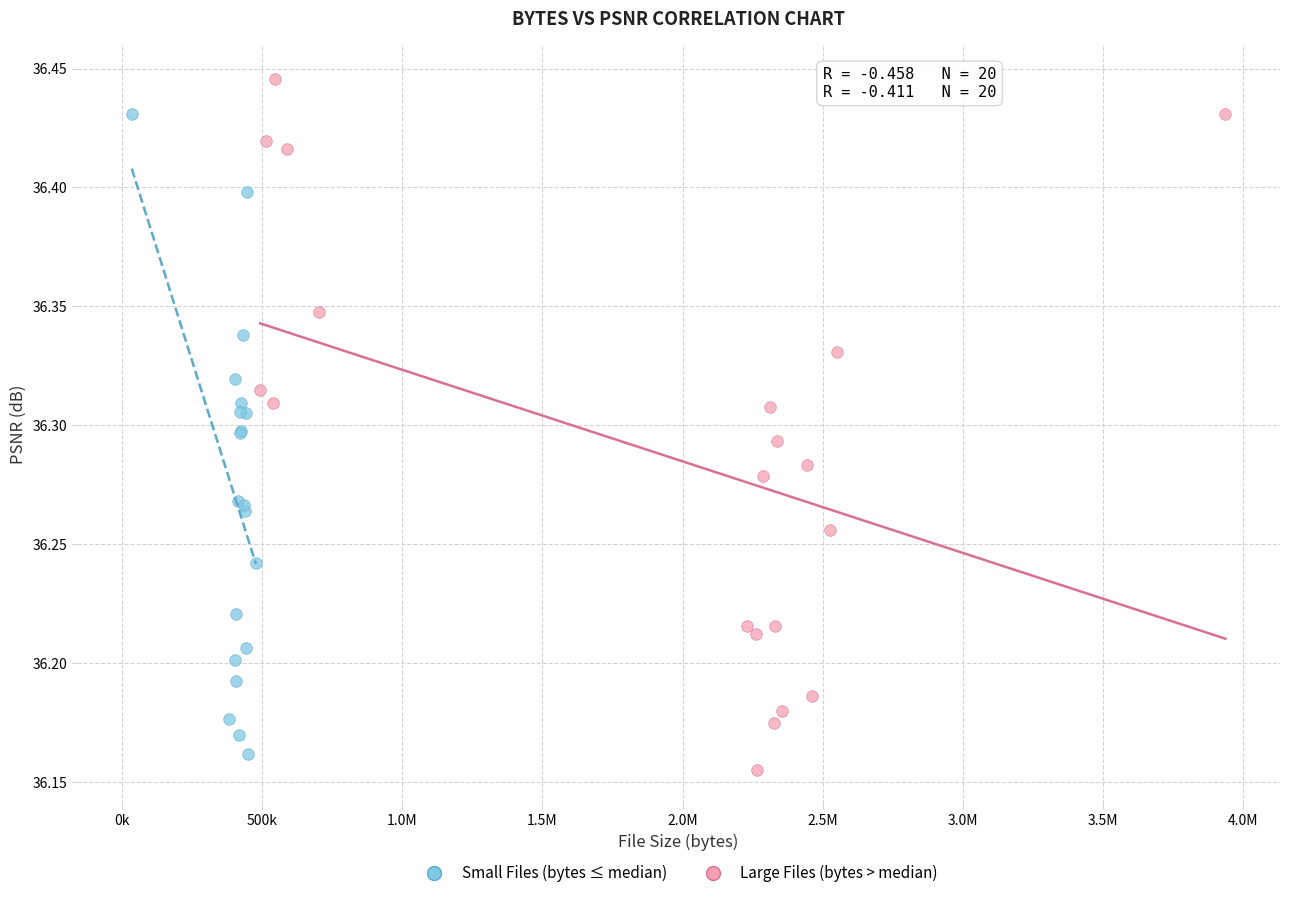

Which series has the widest spread of Y values?

Large Files (bytes > median)